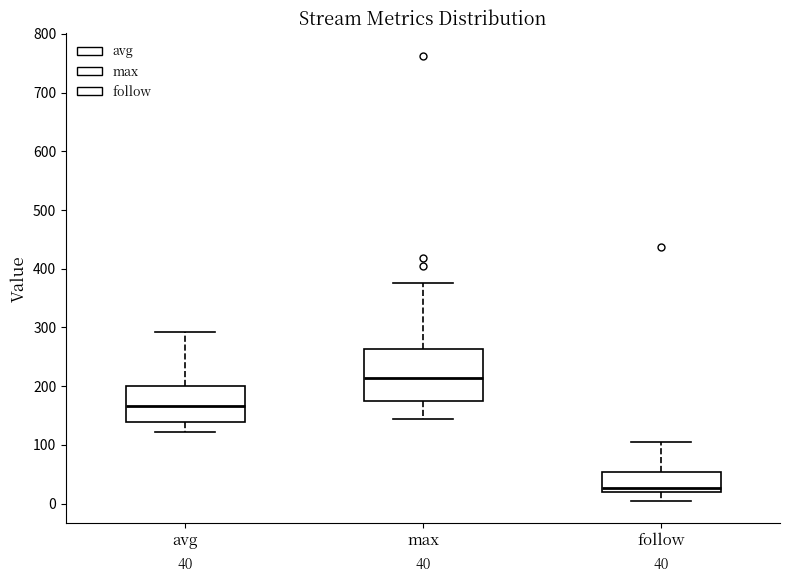

Which box's median line is the lowest?

follow